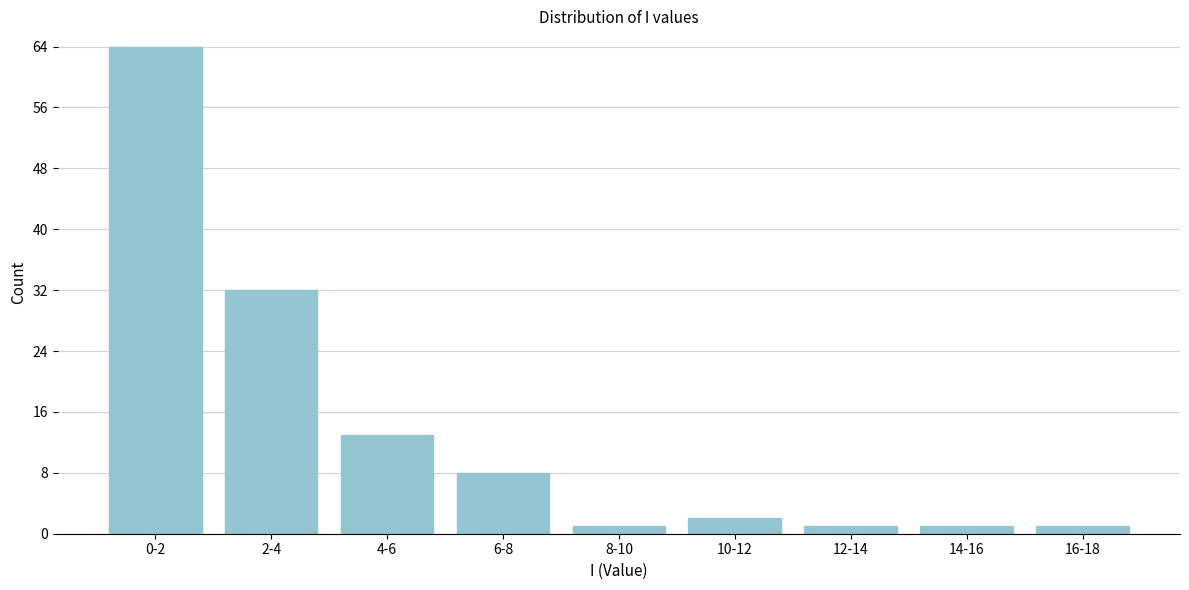

Reading left to right, extract all data points from this chart.

0-2=64	2-4=32	4-6=13	6-8=8	8-10=1	10-12=2	12-14=1	14-16=1	16-18=1